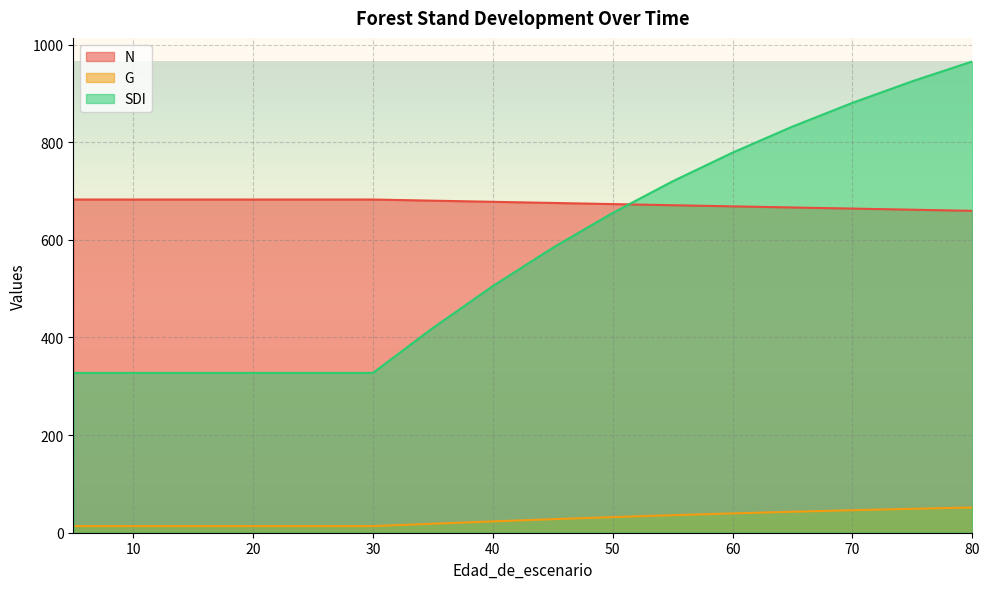

How many data points in SDI are above 583?

8